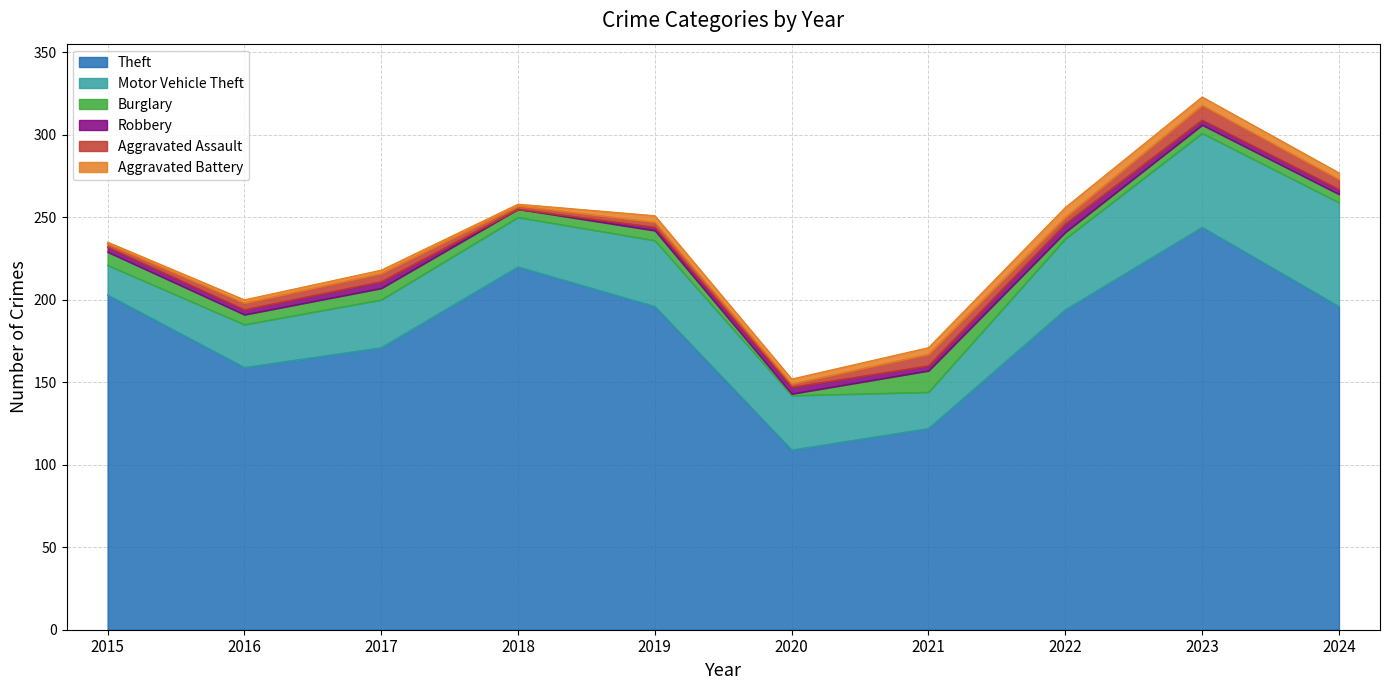

Rank the series by their maximum value, from highest to lowest.

Theft, Motor Vehicle Theft, Burglary, Aggravated Assault, Aggravated Battery, Robbery